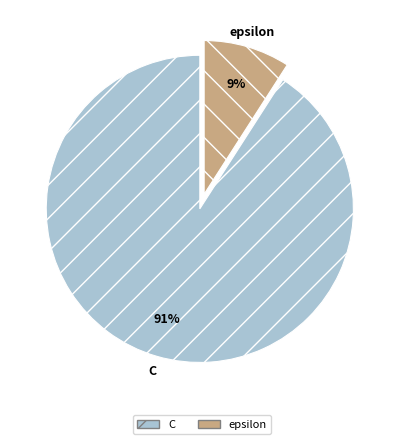

To the nearest percent, what is the difference between the largest and smallest slice percentages?

82%